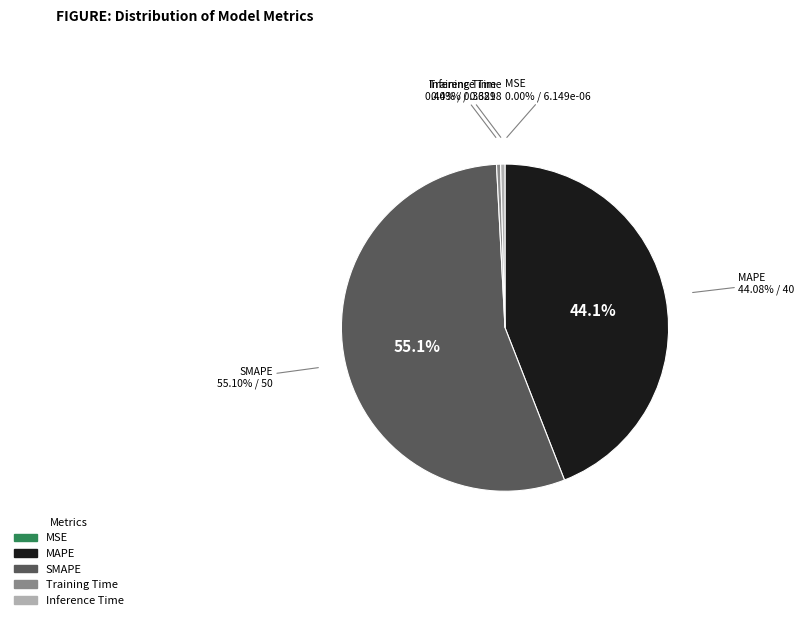

How many slices are in this pie chart?

5